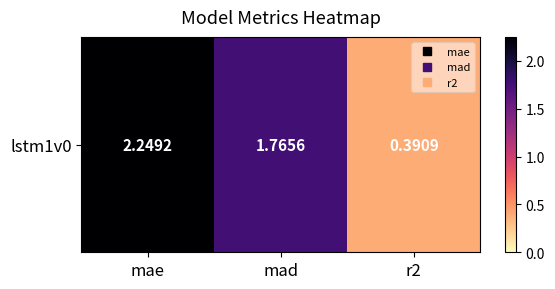

What is the sum of all values?

4.4